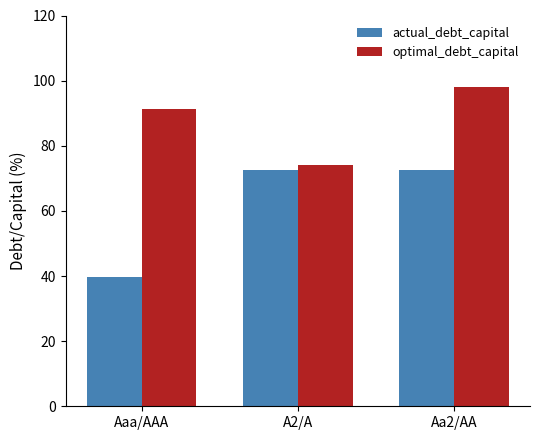

The actual_debt_capital series shows 72.5 at A2/A. True or false?

True